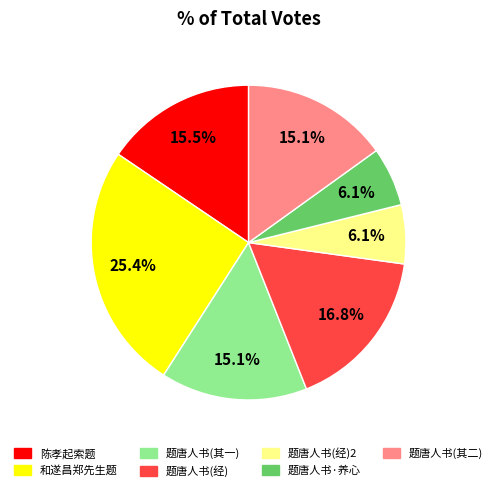

What is the ratio of the value at 题唐人书(其二) to the value at 题唐人书(经)2?

2.5